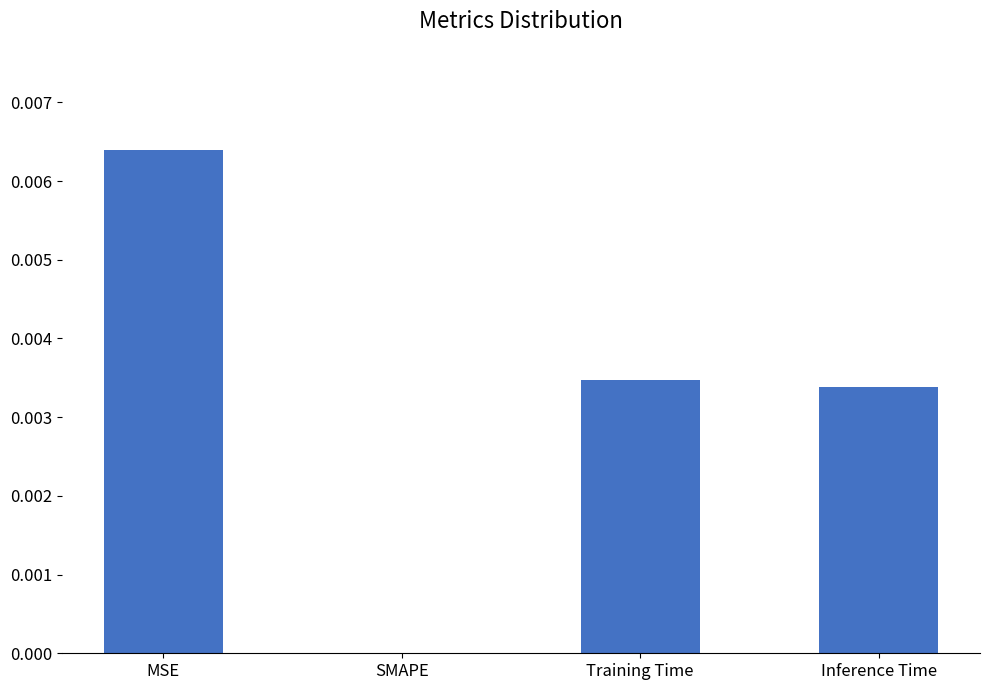

Is it true that the value at MSE is 0.0?

True